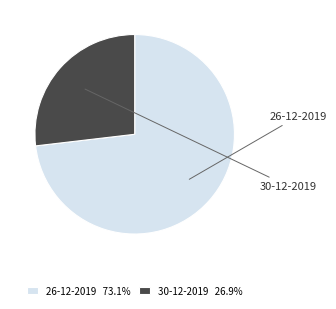

Do 26-12-2019 and 30-12-2019 together represent more than half of the pie?

Yes